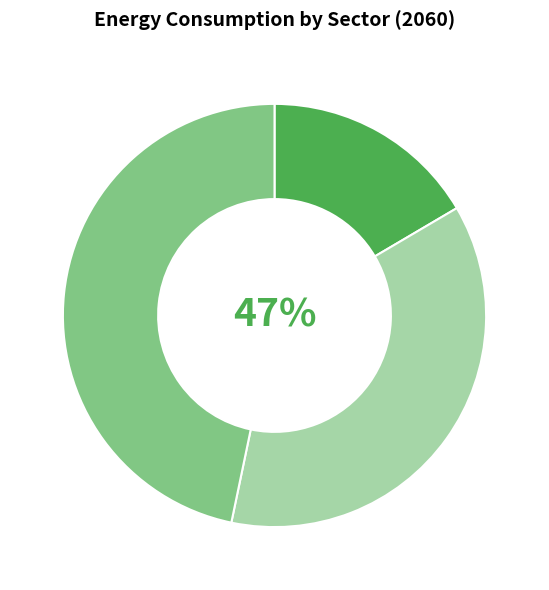

Does commercial account for over 50% of the chart?

No